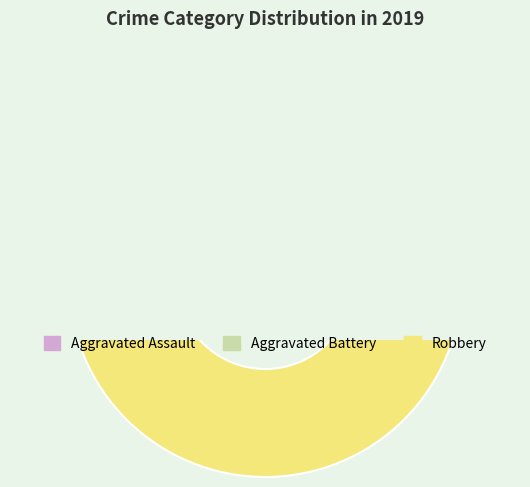

Between Robbery and Aggravated Battery, which is larger?

Robbery